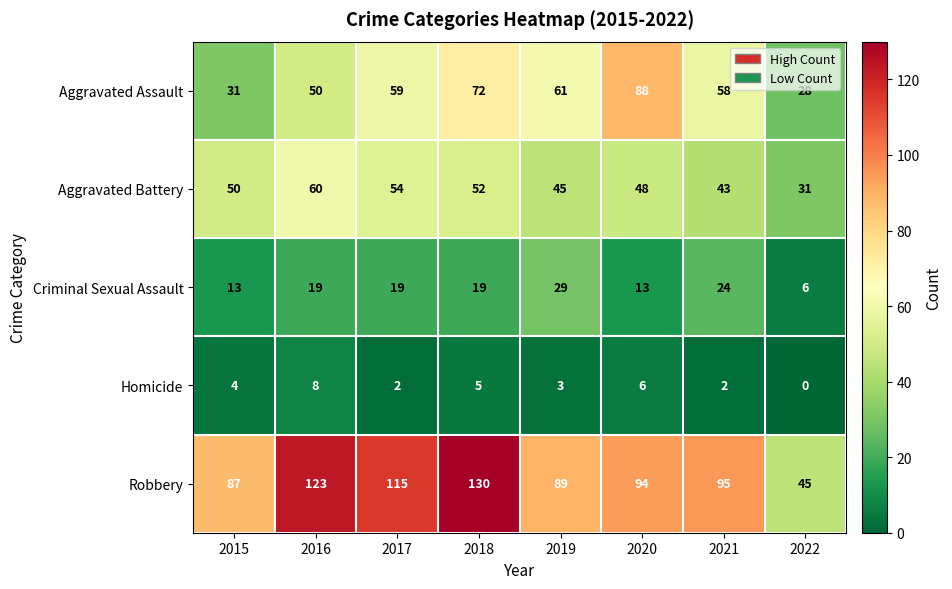

Count the number of data series in this chart.

5